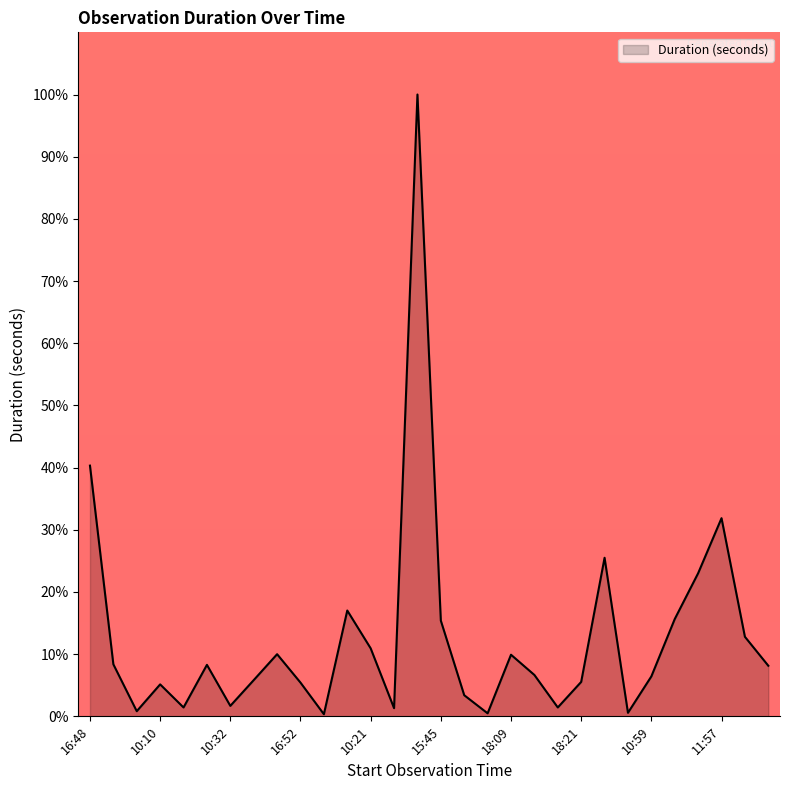

What is the maximum value shown in the chart?

100.0